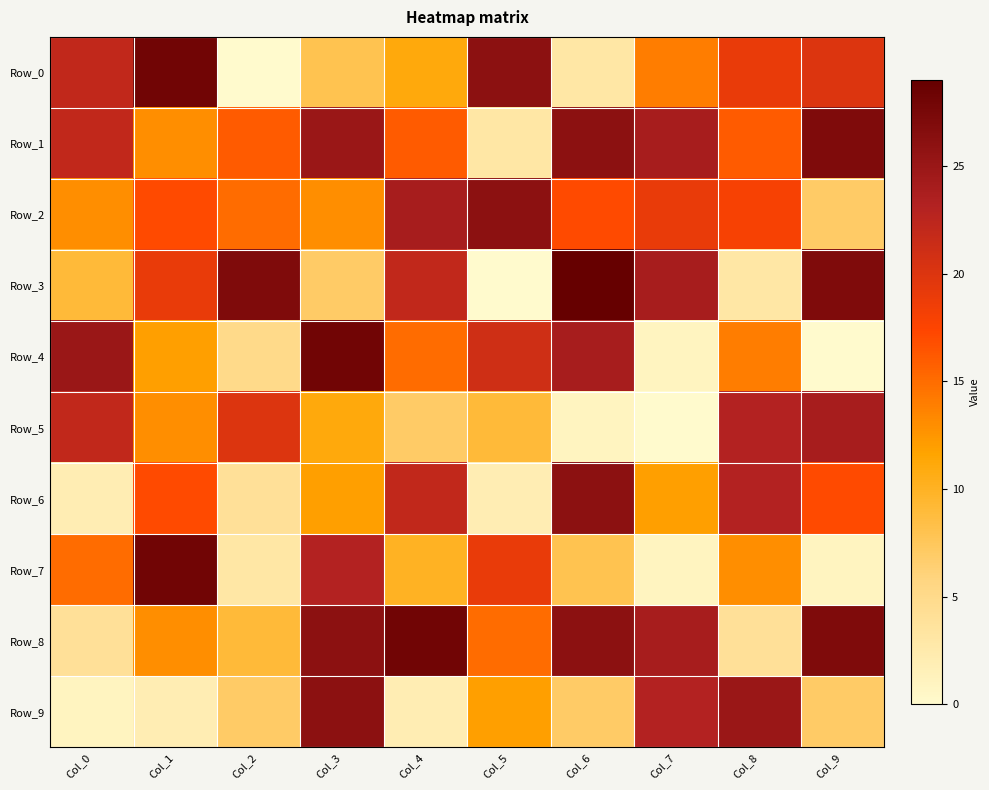

Which series has the largest range (max minus min)?

Row_3